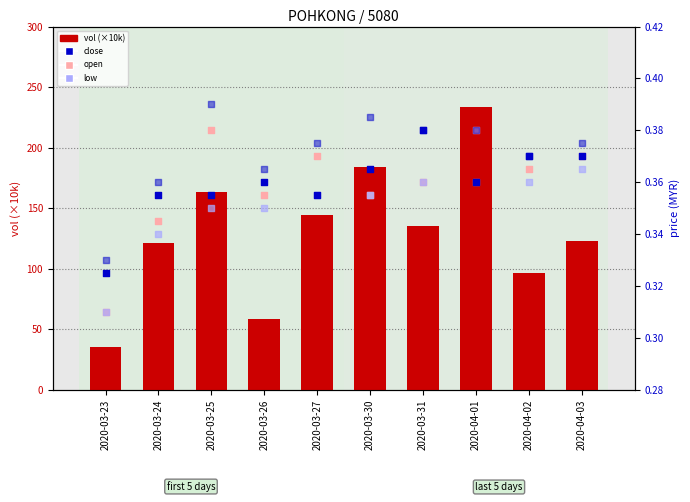

At how many categories does at least one series exceed 174?

2